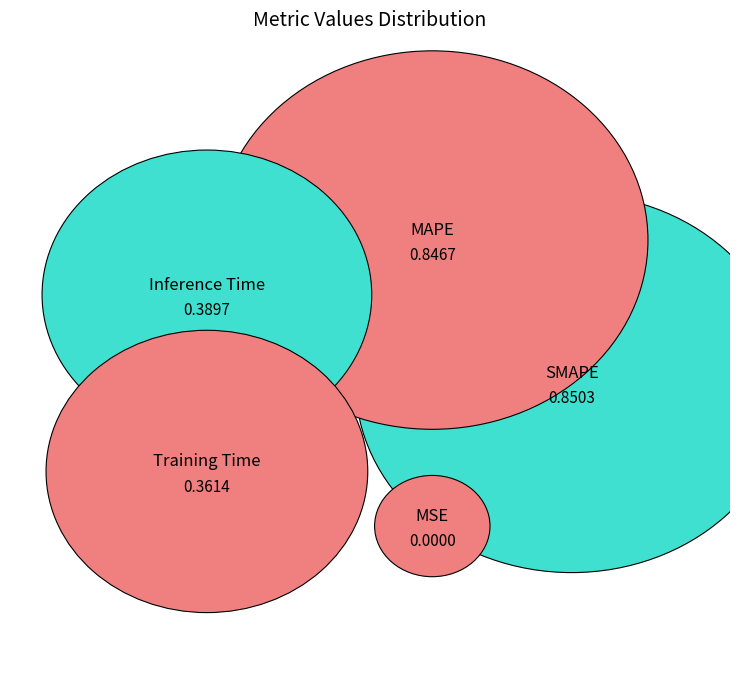

Is it true that MSE is 1% of the pie?

False